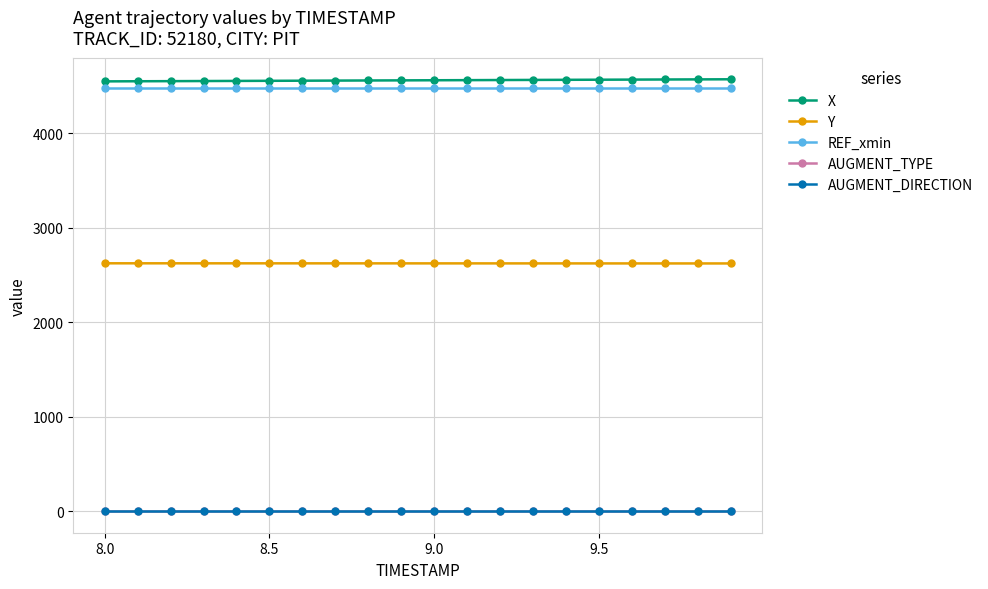

What is the value of the X point at the 18th from the left?

4570.6